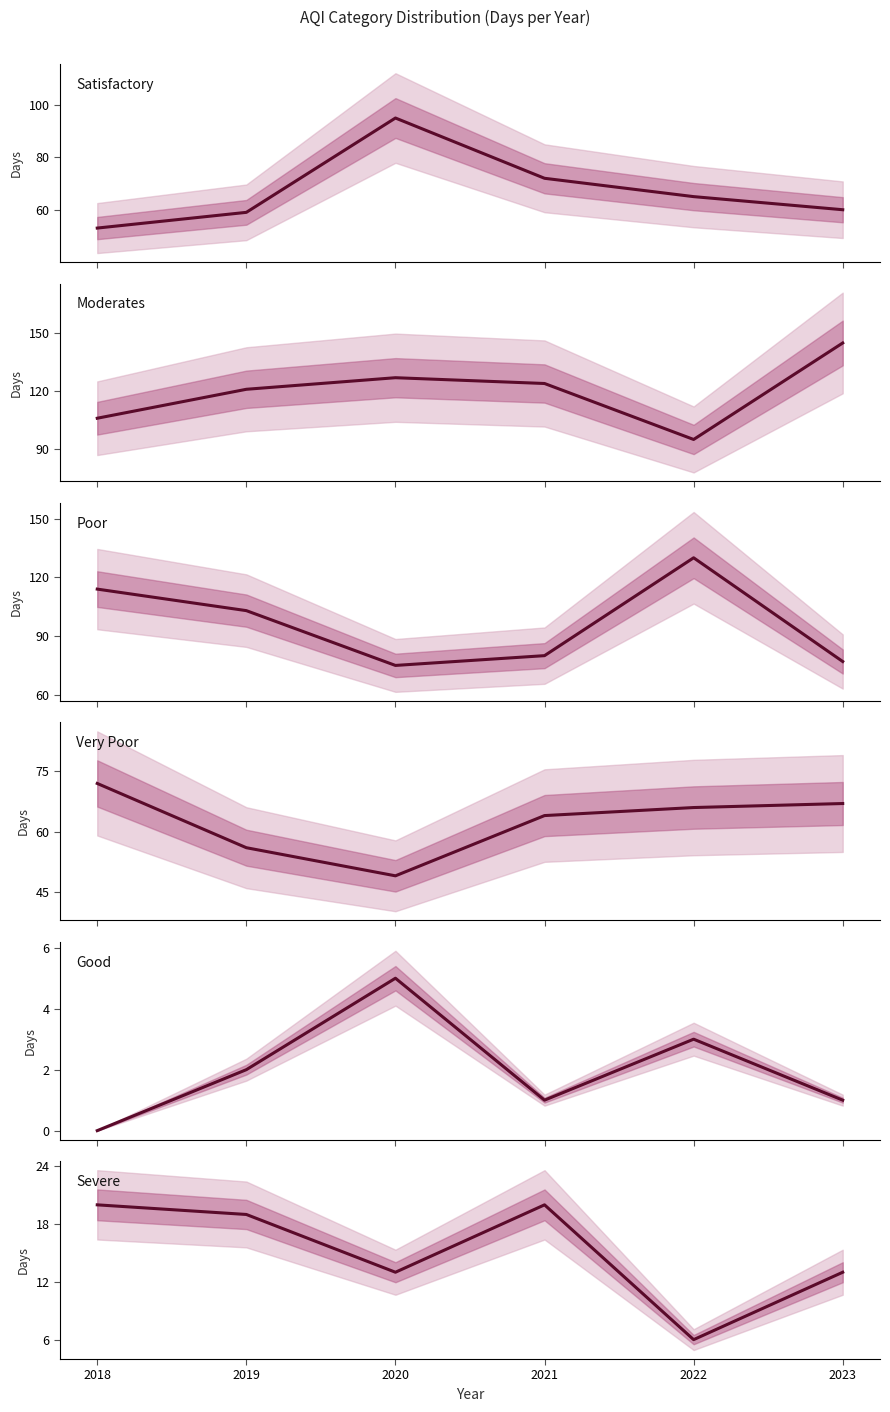

How many categories are shown in the chart?

6